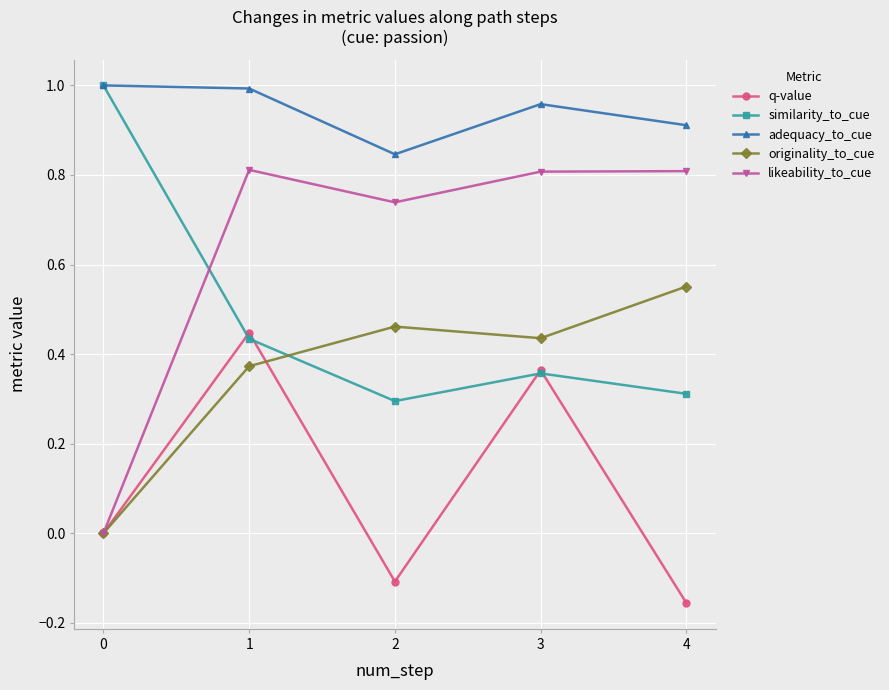

The value of adequacy_to_cue at 4 is 0.9. True or false?

True